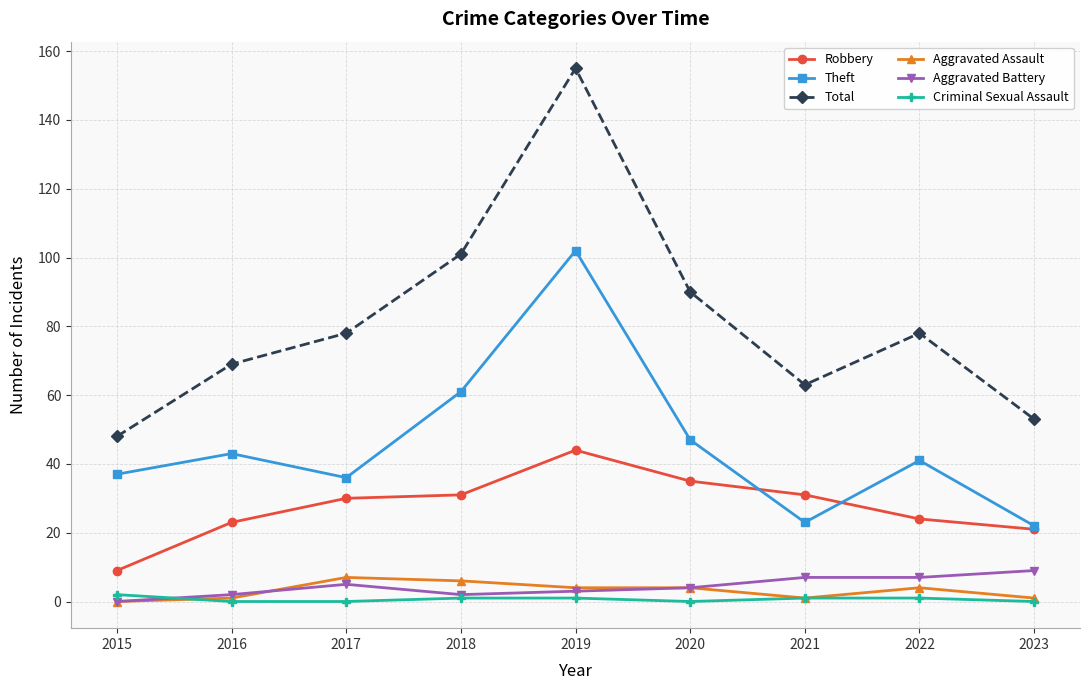

What is the sum of the Robbery values at 2019 and 2022?

68